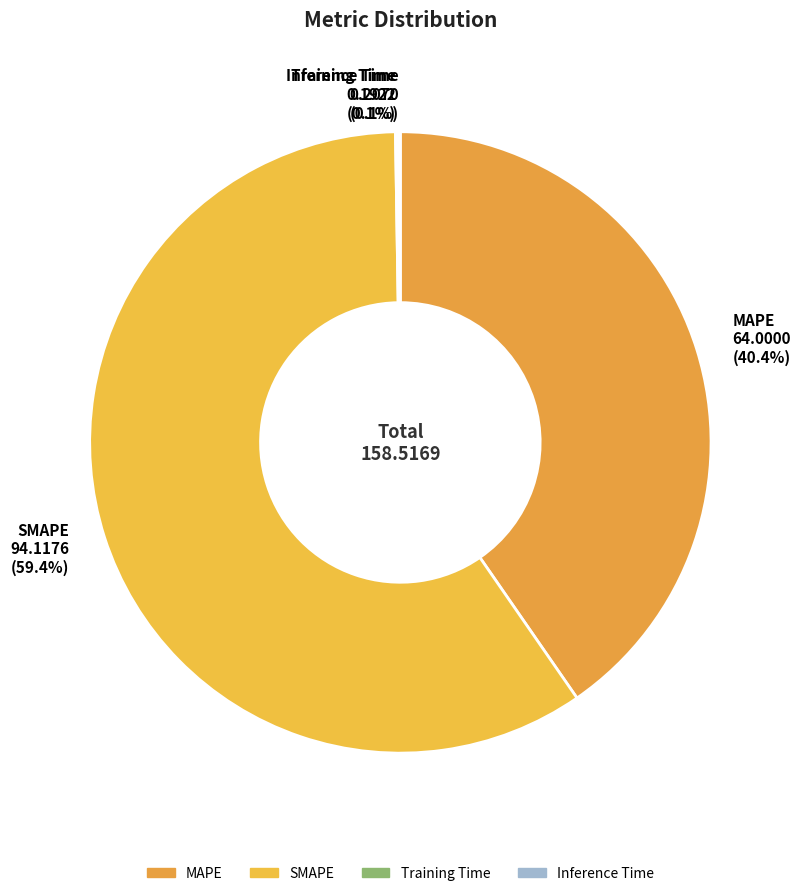

Which has a higher value, MAPE or SMAPE?

SMAPE